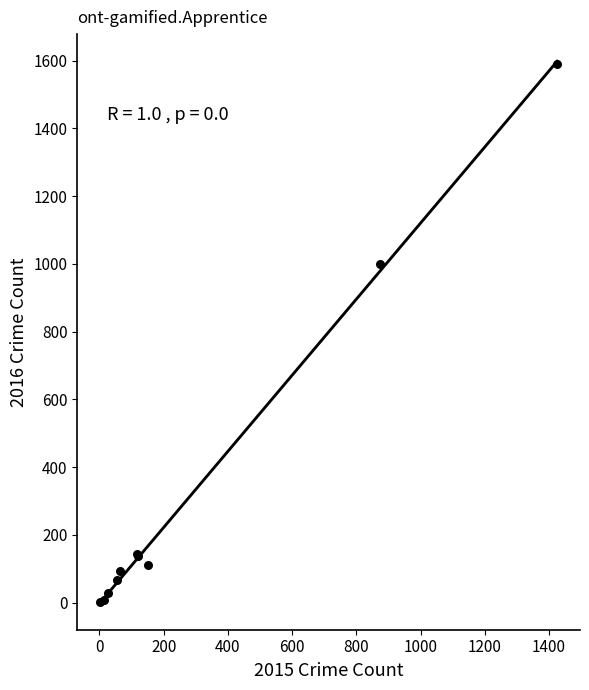

What Y value in the scatter plot is closest to 795?

999